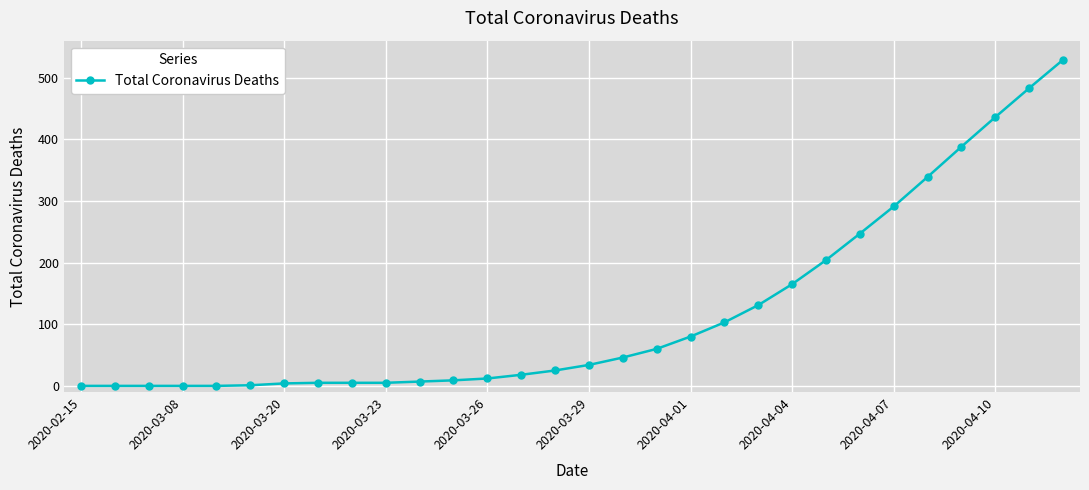

What is the maximum value shown in the chart?

529